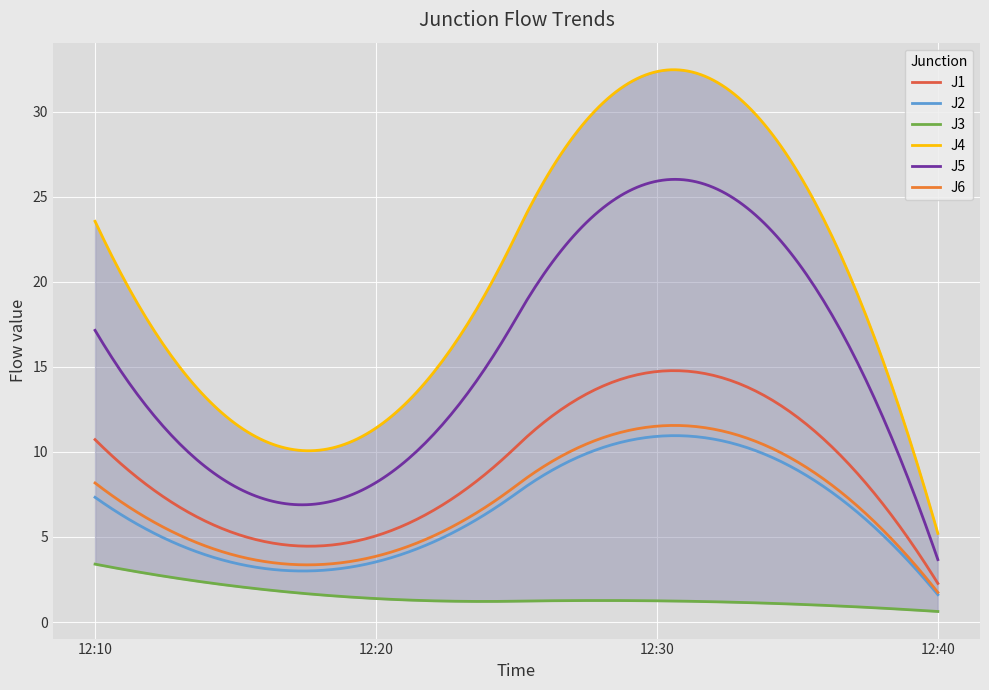

What is the label of the 1st point from the left?

2023-10-05 12:10:00